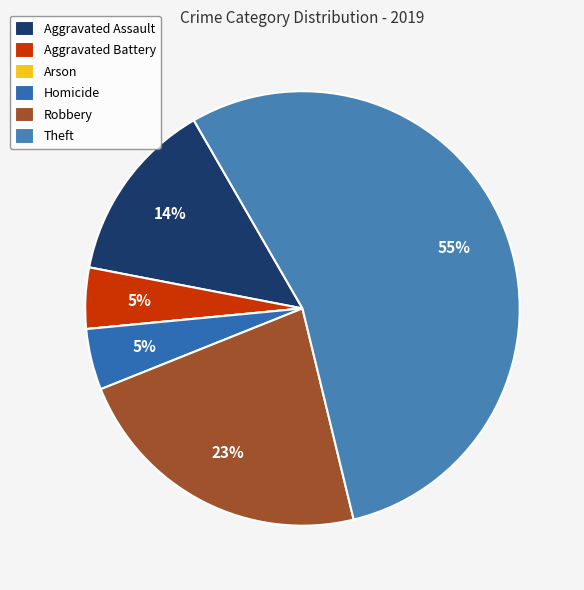

Does any single category account for the majority?

Yes